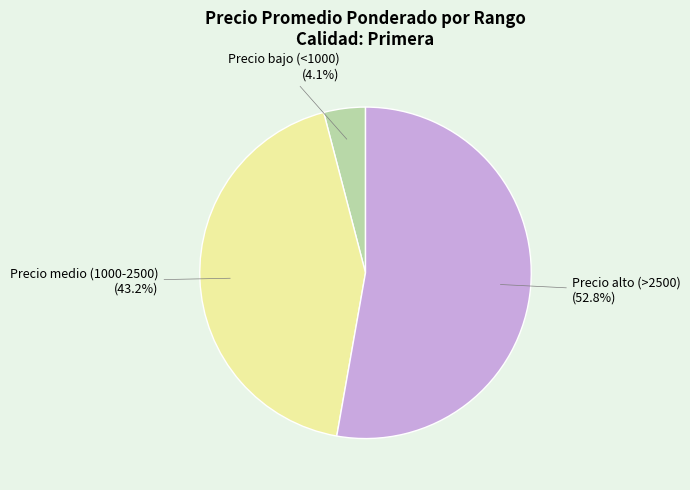

Rank the categories by value from lowest to highest.

Precio bajo (<1000), Precio medio (1000-2500), Precio alto (>2500)